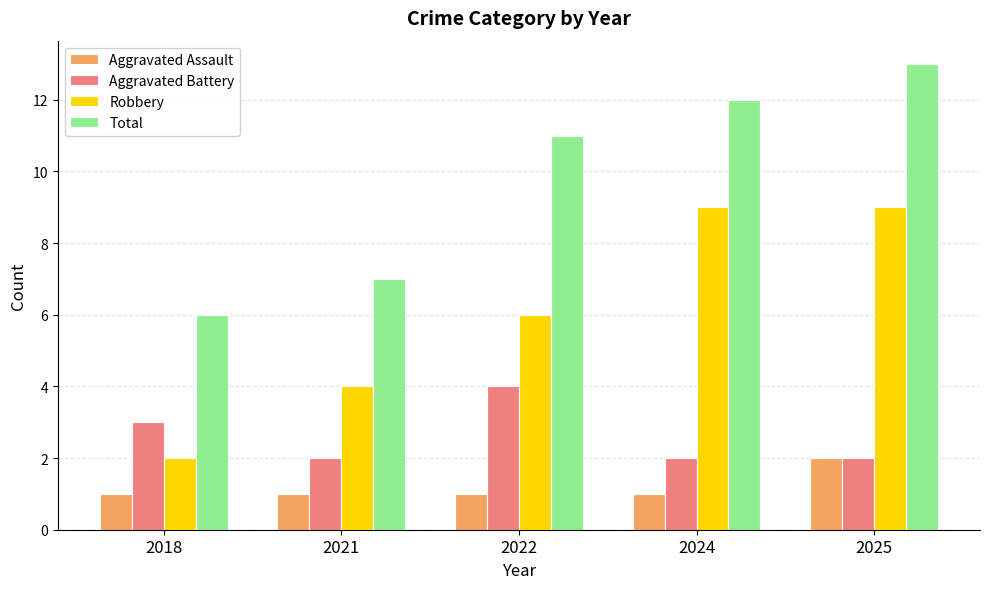

What is the difference between the maximum and minimum values in the Aggravated Battery series?

2